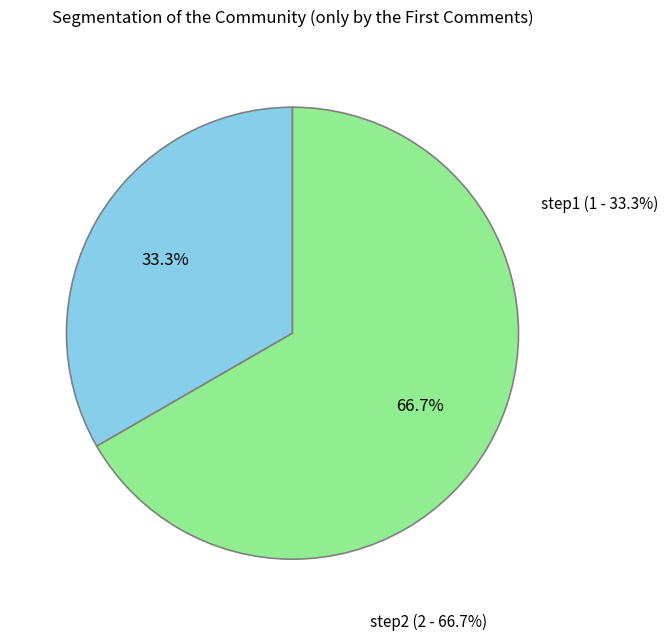

To the nearest percent, what is the average slice percentage?

50%